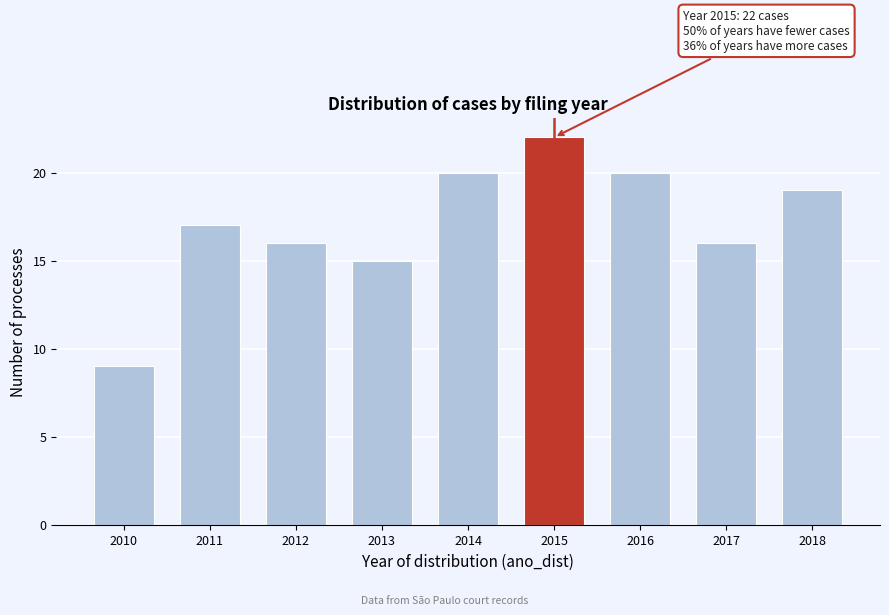

Reading left to right, transcribe all the data shown in this chart.

9	17	16	15	20	22	20	16	19